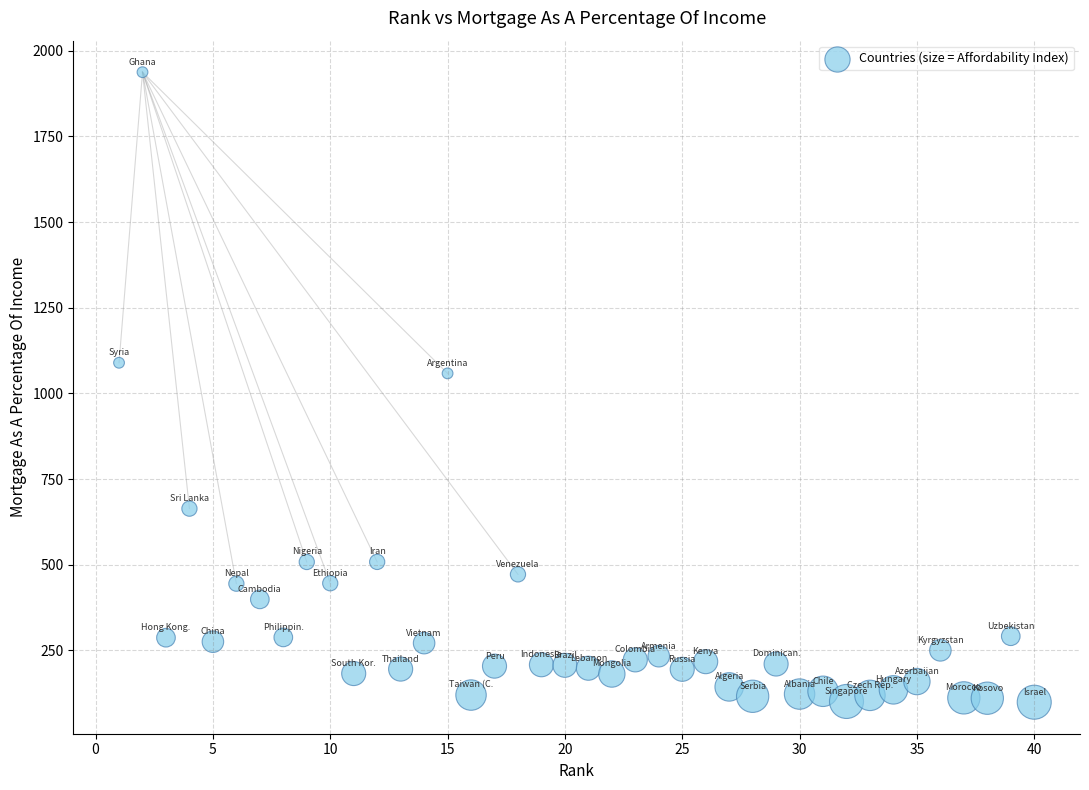

What is the range of Y values (max minus min)?

1839.0